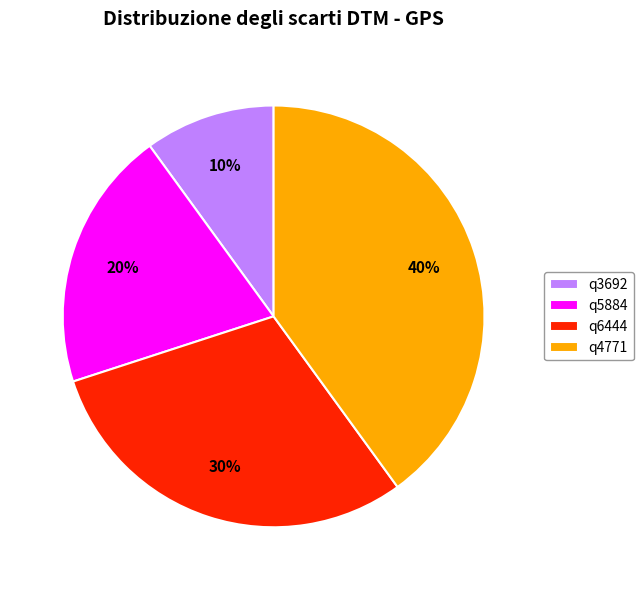

To the nearest percent, what is the difference between the q4771 and q3692 slice percentages?

30%